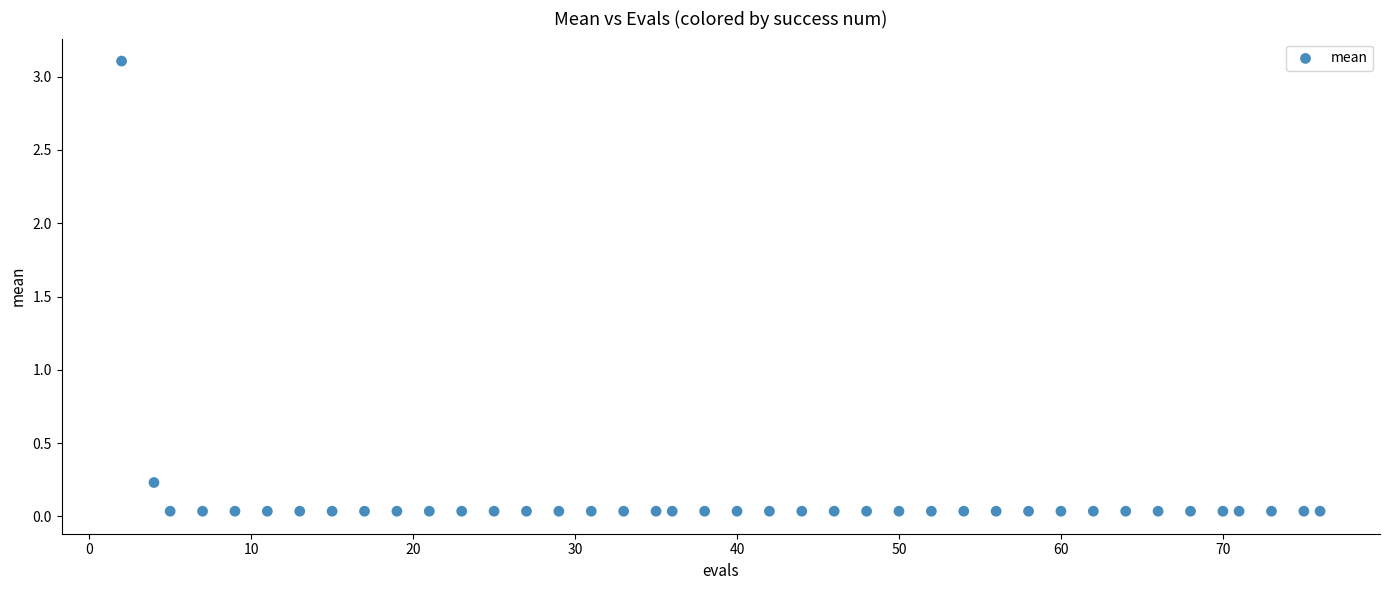

What is the range of X values (max minus min)?

74.0